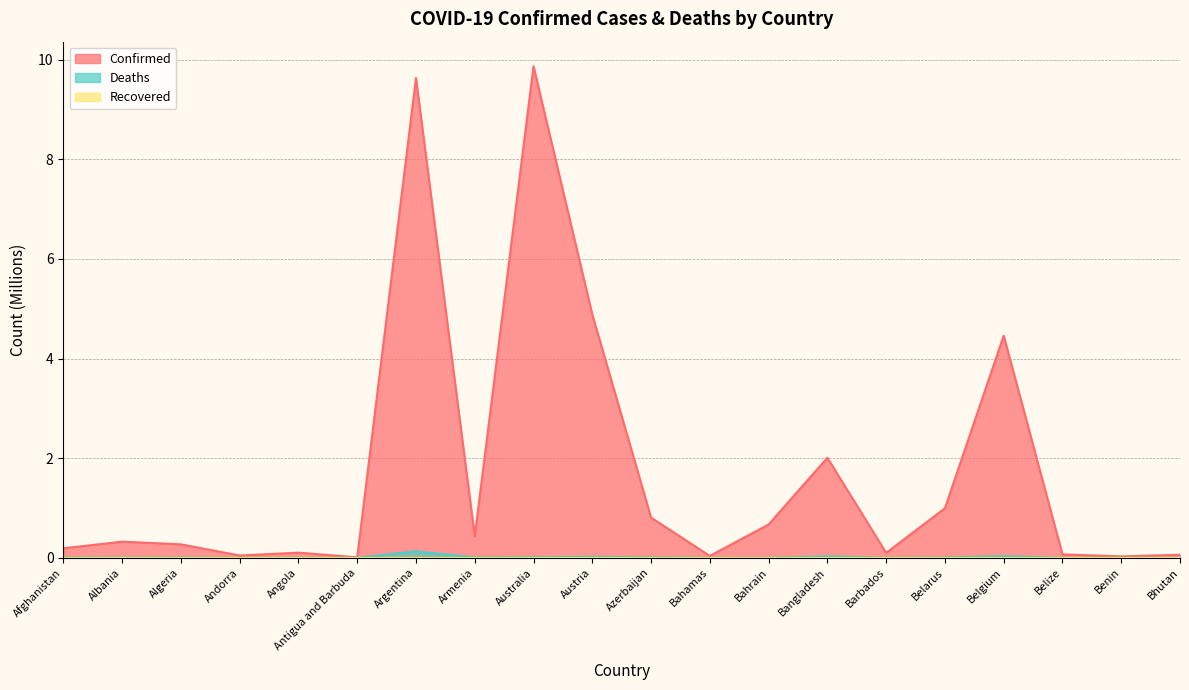

What is the sum of the Confirmed values at Algeria and Antigua and Barbuda?

0.3